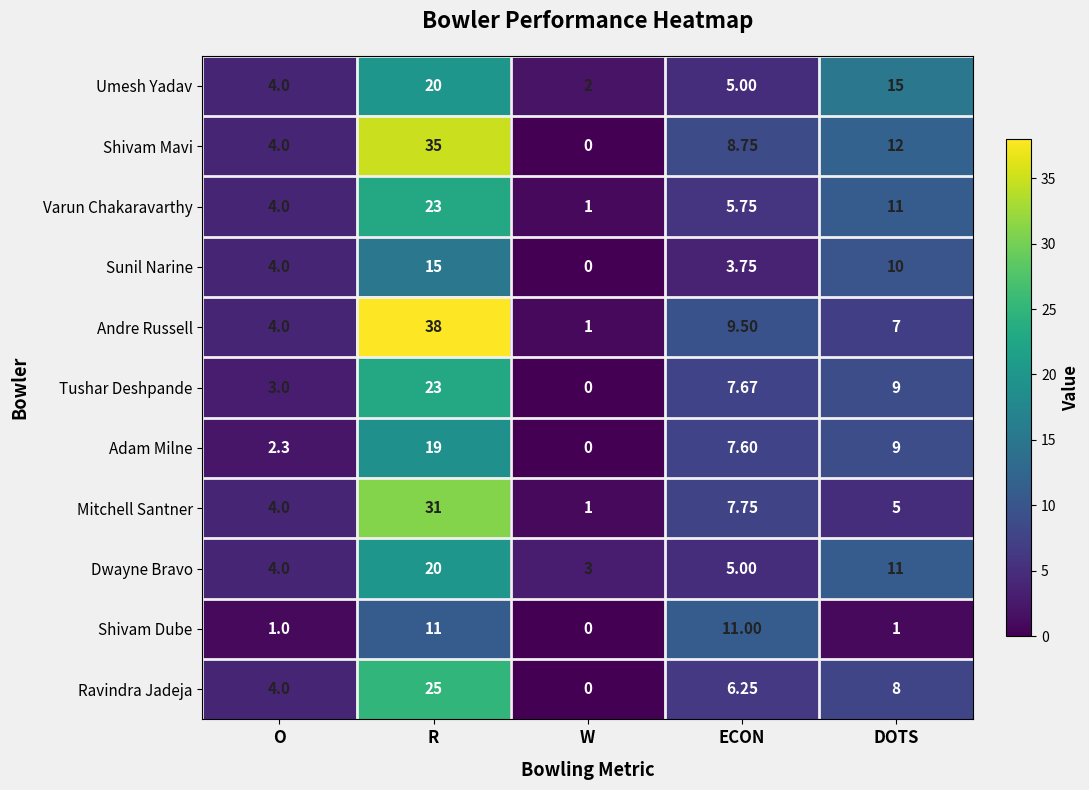

Between R and DOTS, which series saw the biggest shift?

Andre Russell